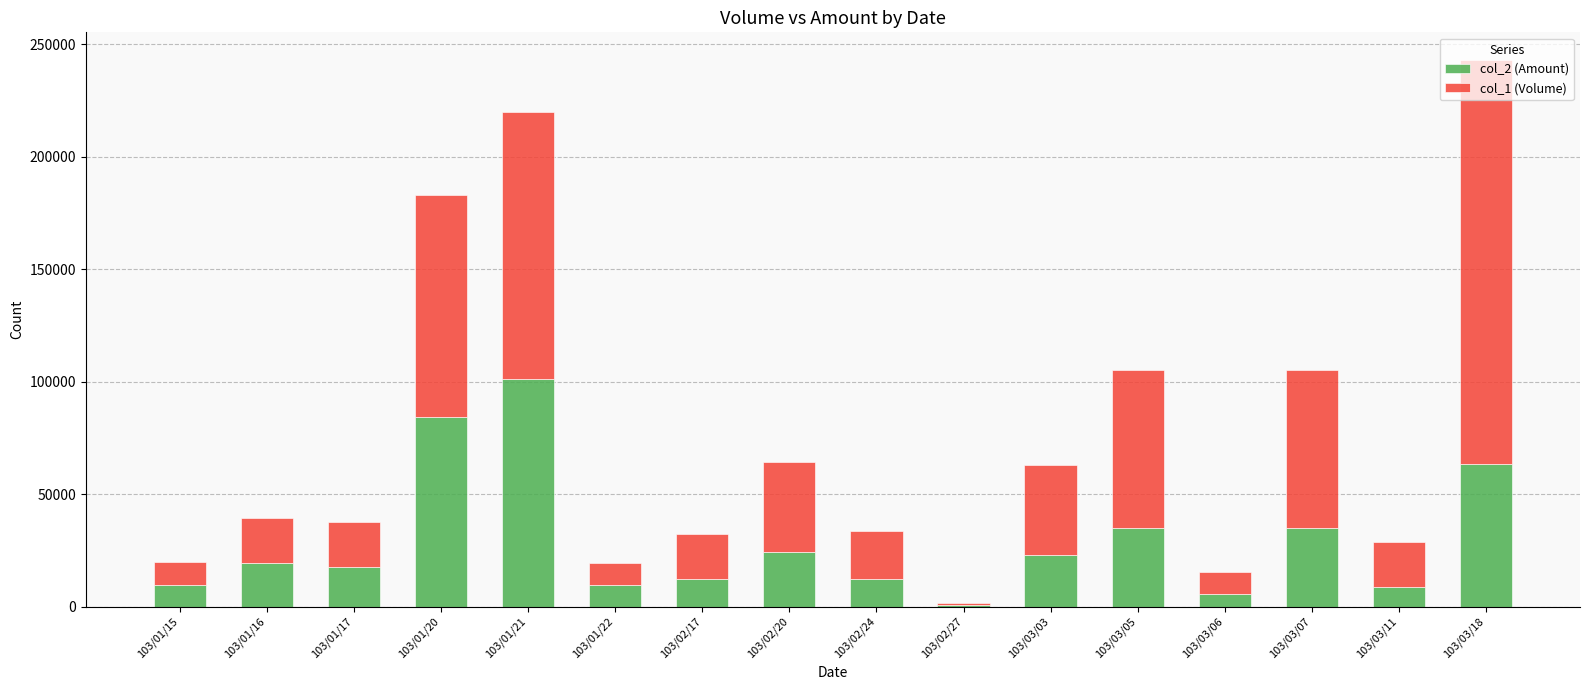

The value of col_2 (Amount) at 103/01/21 is 101050. True or false?

True